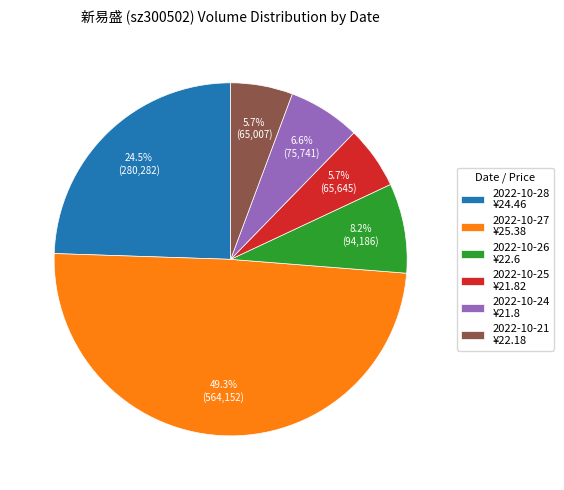

What percentage do 2022-10-24 ¥21.8 and 2022-10-27 ¥25.38 together represent?

55.9%